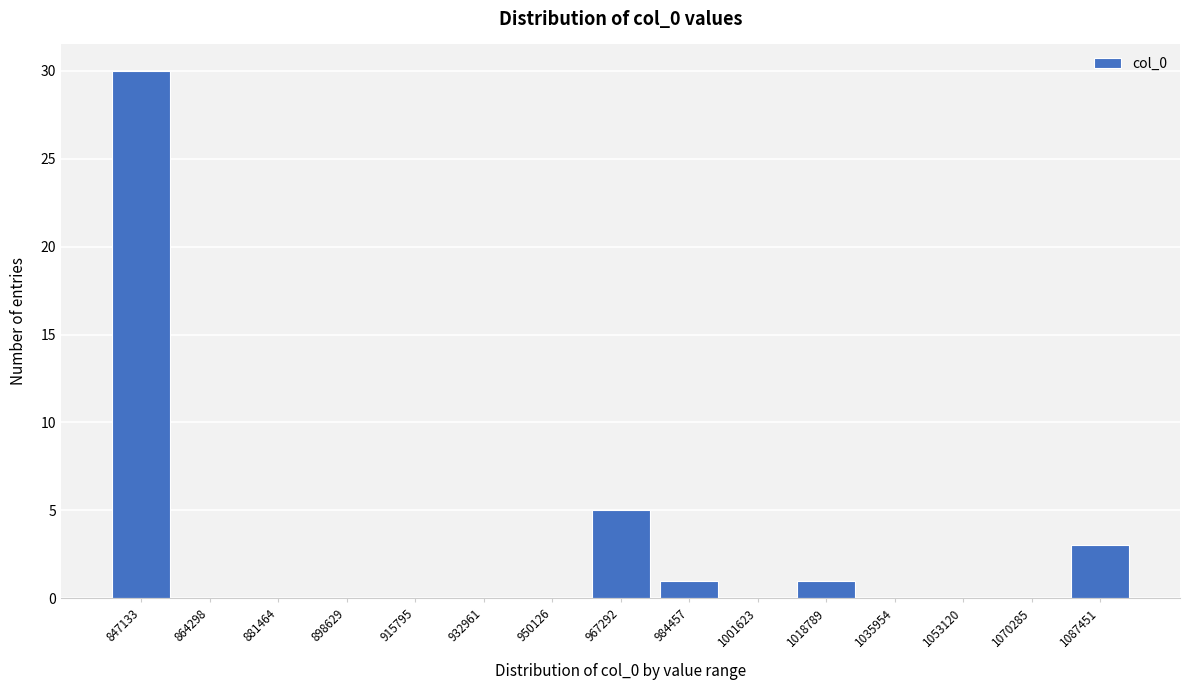

Reading left to right, what are all the values shown in this chart?

847133=30	864298=0	881464=0	898629=0	915795=0	932961=0	950126=0	967292=5	984457=1	1001623=0	1018789=1	1035954=0	1053120=0	1070285=0	1087451=3